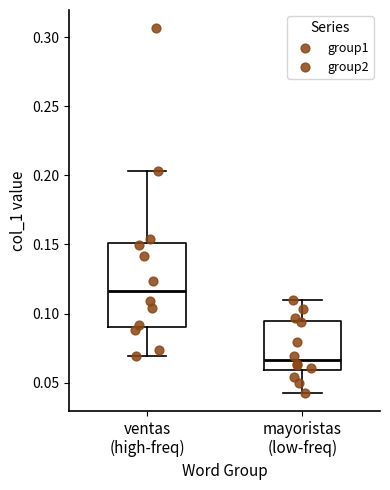

Reading left to right, read every box against the y-axis: the position of its median line, the range the box covers, and the ends of its whiskers. The values are not printed on the chart, so give them approximately, as read against the axis.

ventas (high-freq): median 0.115, box 0.090 to 0.150, whiskers 0.070 to 0.205
mayoristas (low-freq): median 0.065, box 0.060 to 0.095, whiskers 0.045 to 0.110